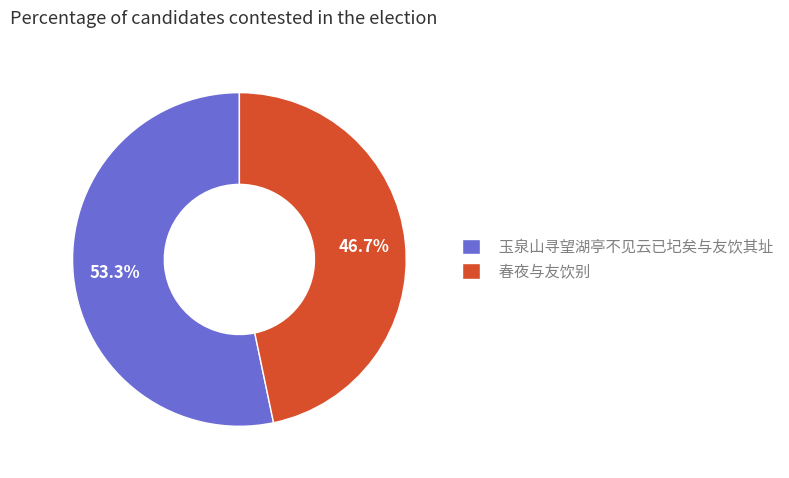

The 春夜与友饮别 slice represents 47% of the pie. True or false?

True